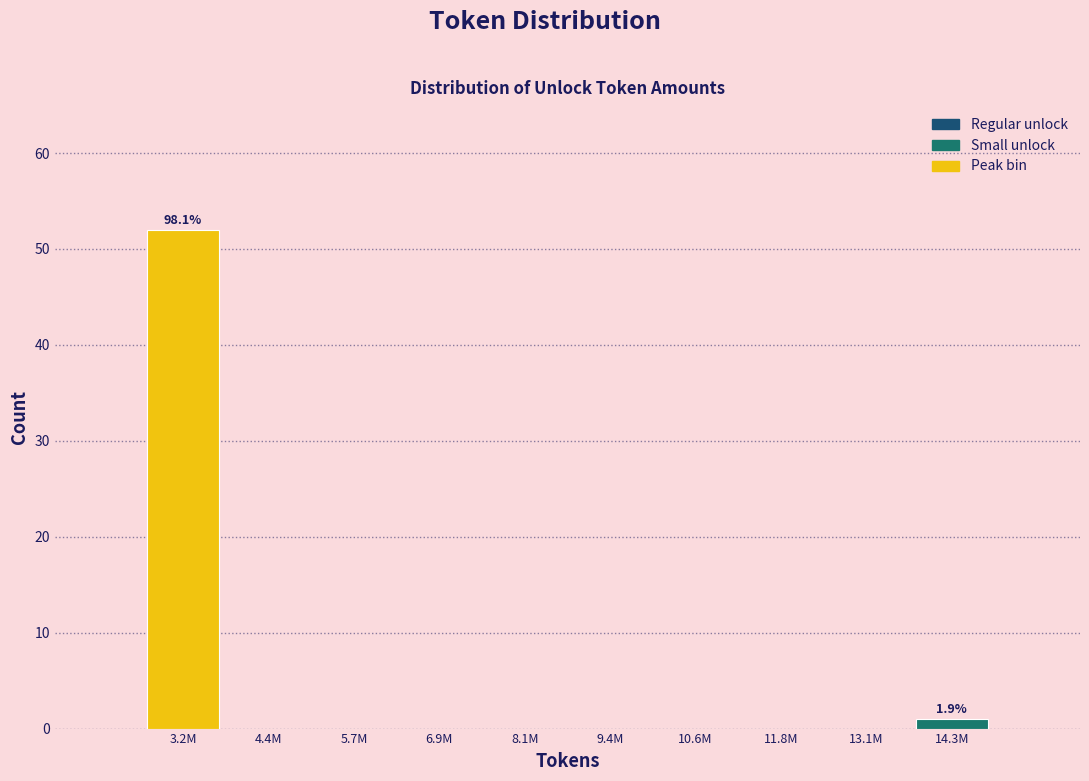

Reading left to right, extract all data points from this chart.

3.2M=52	4.4M=0	5.7M=0	6.9M=0	8.1M=0	9.4M=0	10.6M=0	11.8M=0	13.1M=0	14.3M=1